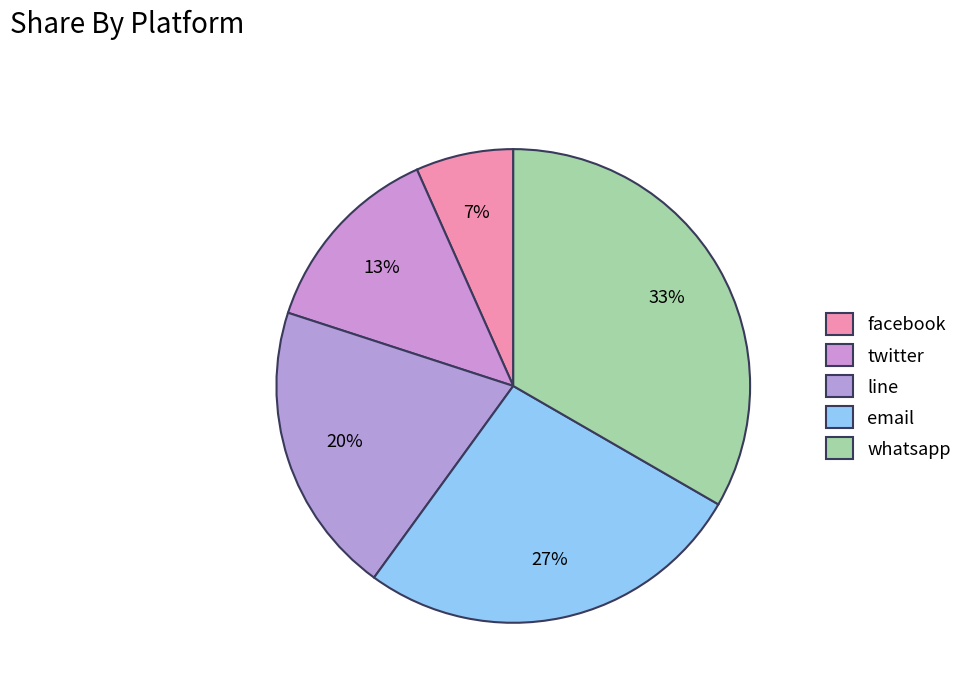

Is the sum of email and line greater than half?

No